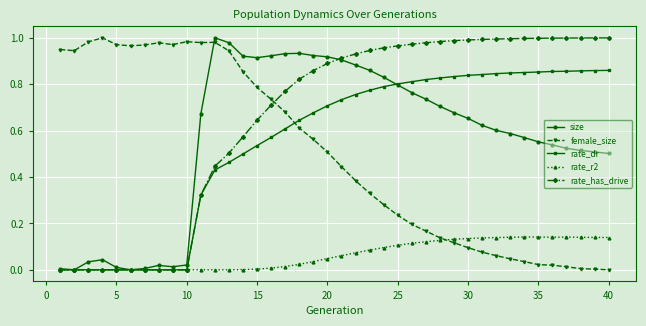

True or false: rate_has_drive and female_size intersect in this chart.

True